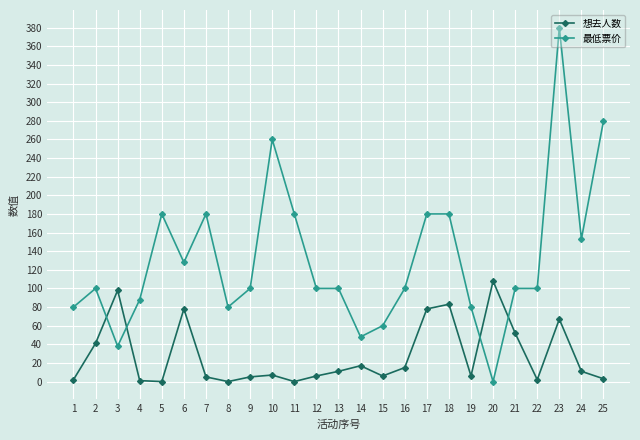

Where is the first local maximum for 想去人数?

3